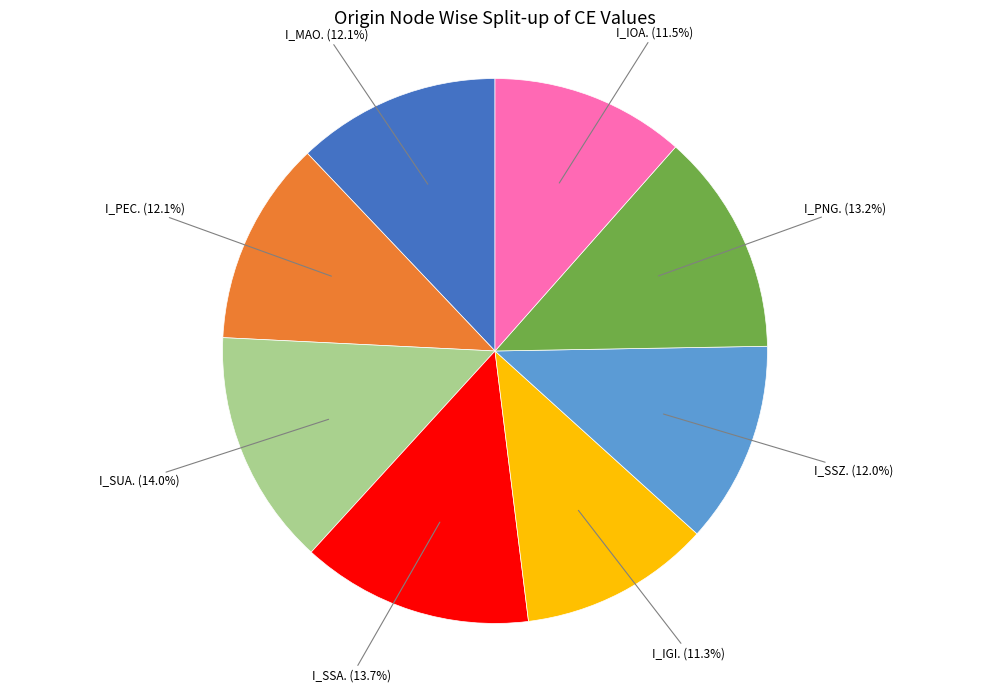

Combined, do I_SSZ. and I_SUA. account for over 50%?

No